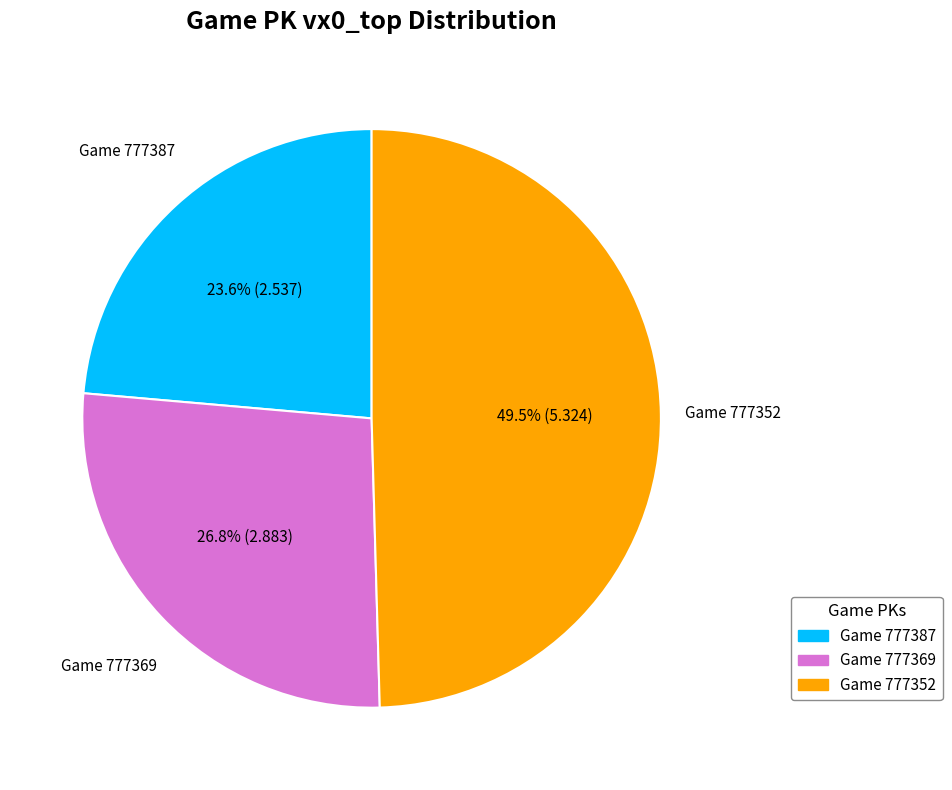

Is there any slice that represents more than half of the pie?

No